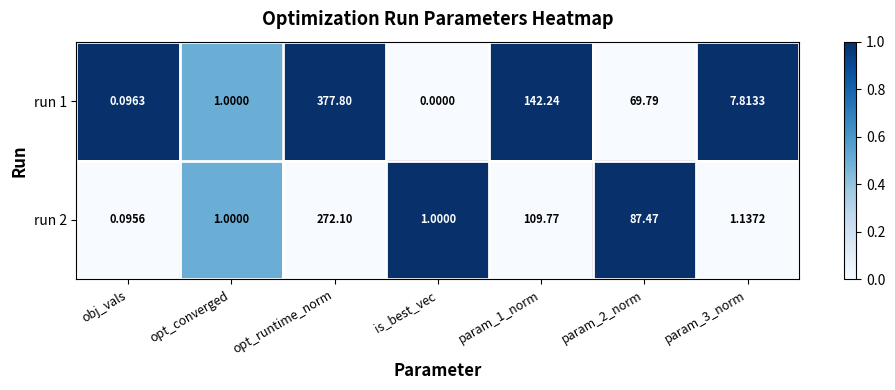

Which category has the lowest value in the run 2 series?

obj_vals